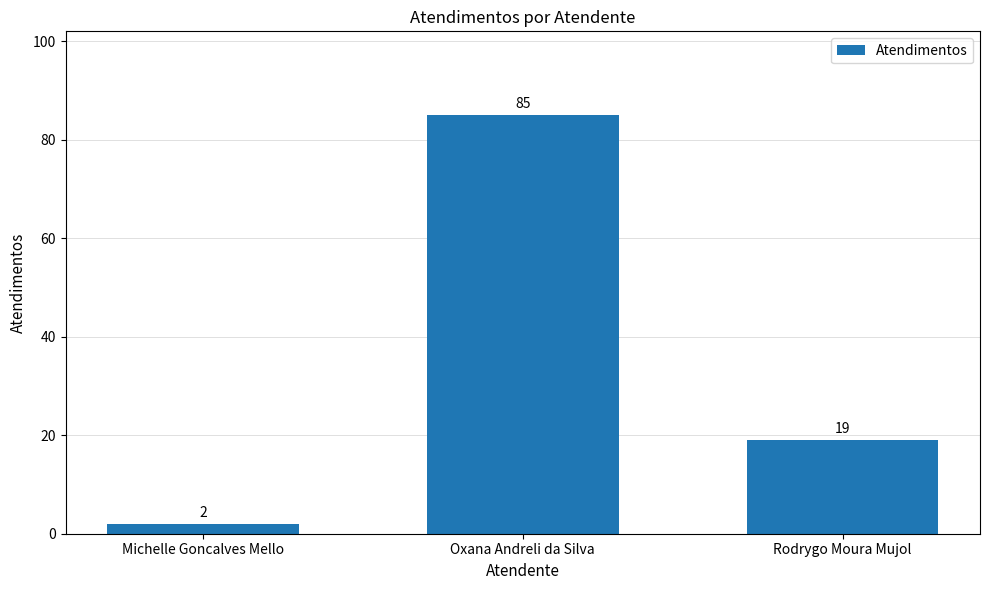

Reading left to right, transcribe all the data shown in this chart.

Michelle Goncalves Mello=2	Oxana Andreli da Silva=85	Rodrygo Moura Mujol=19